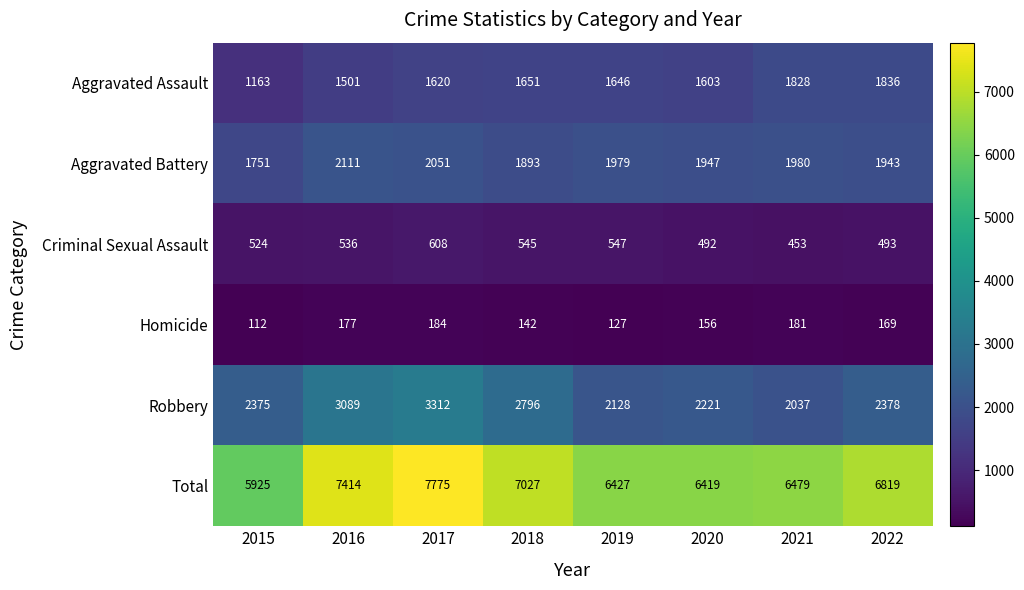

At which category does the chart reach its minimum across all series?

2015